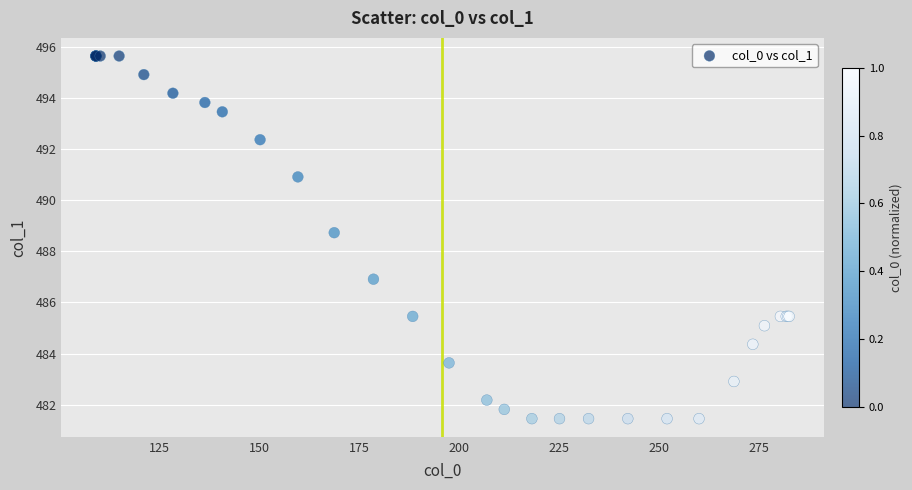

What Y value in the scatter plot is closest to 488?

488.7